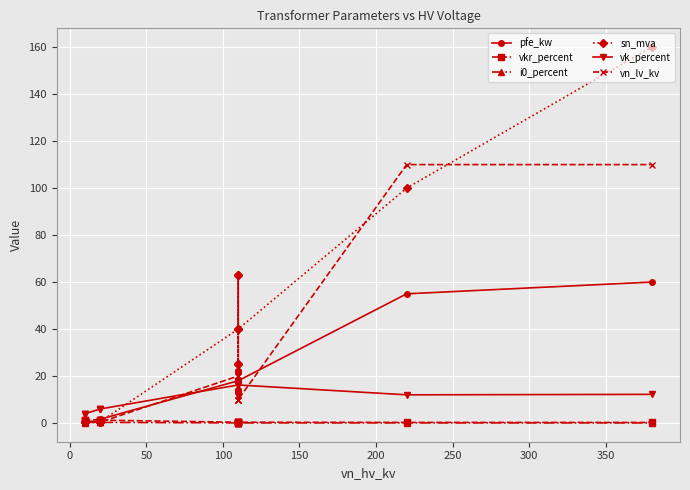

At how many categories does at least one series exceed 70?

2